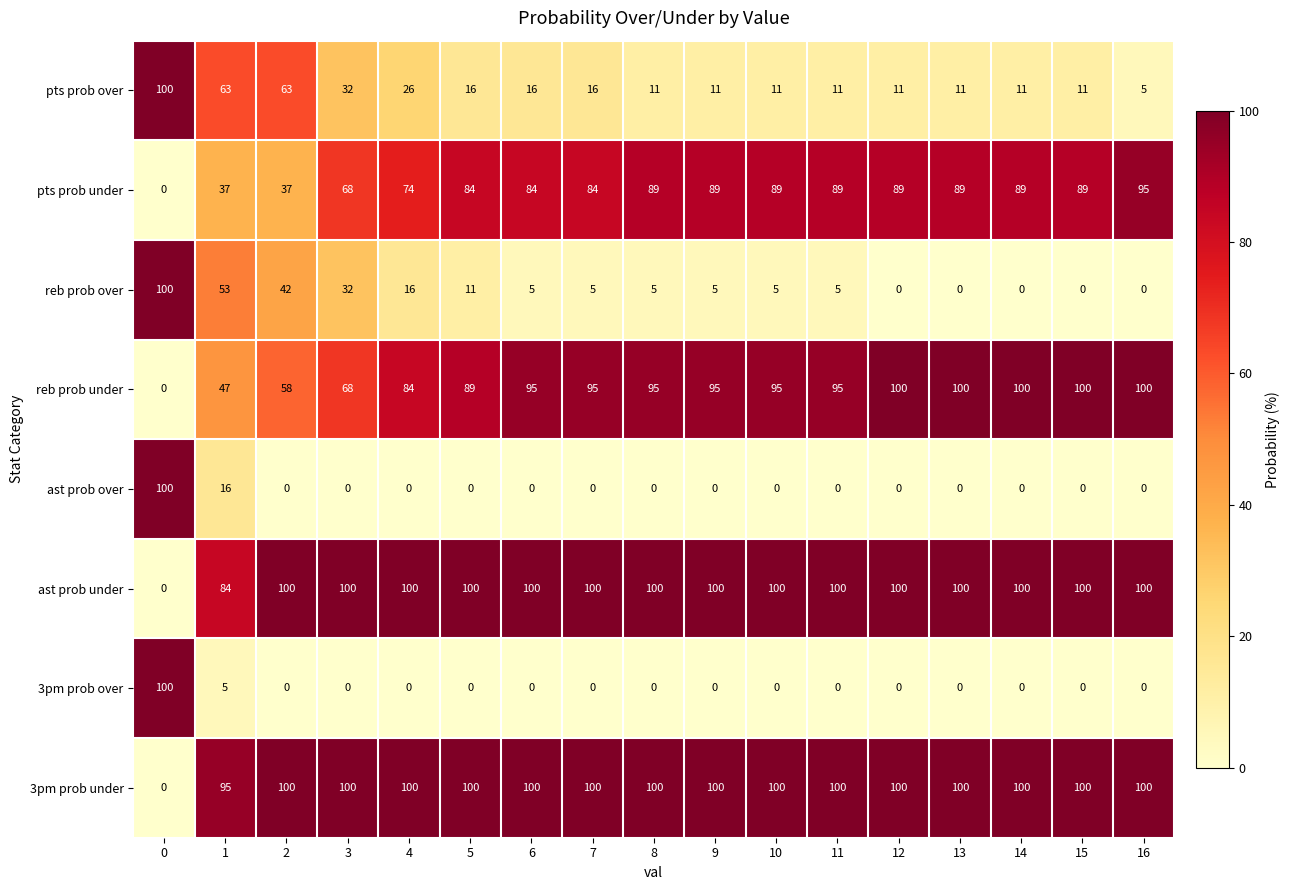

What is the maximum value for reb prob over?

100